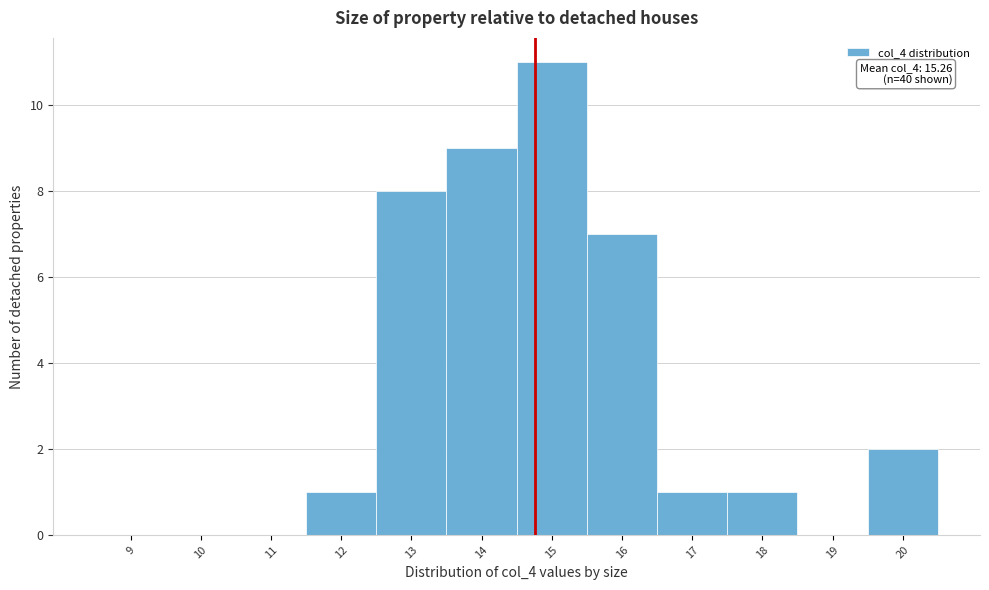

Reading left to right, extract all data points from this chart.

9=0	10=0	11=0	12=1	13=8	14=9	15=11	16=7	17=1	18=1	19=0	20=2